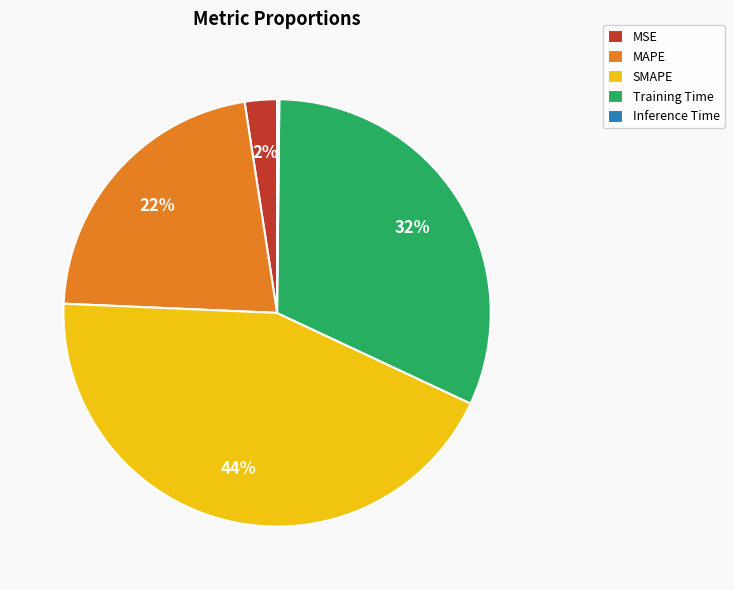

Is there any slice that represents more than half of the pie?

No